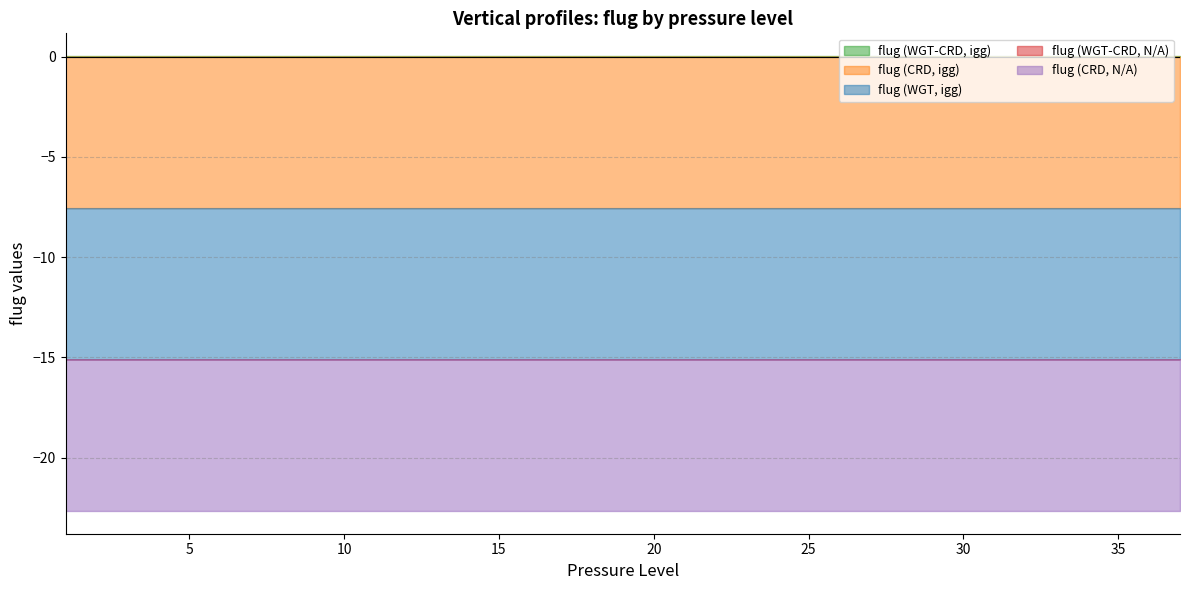

The flug (WGT, igg) series shows -3.8 at 2. True or false?

False